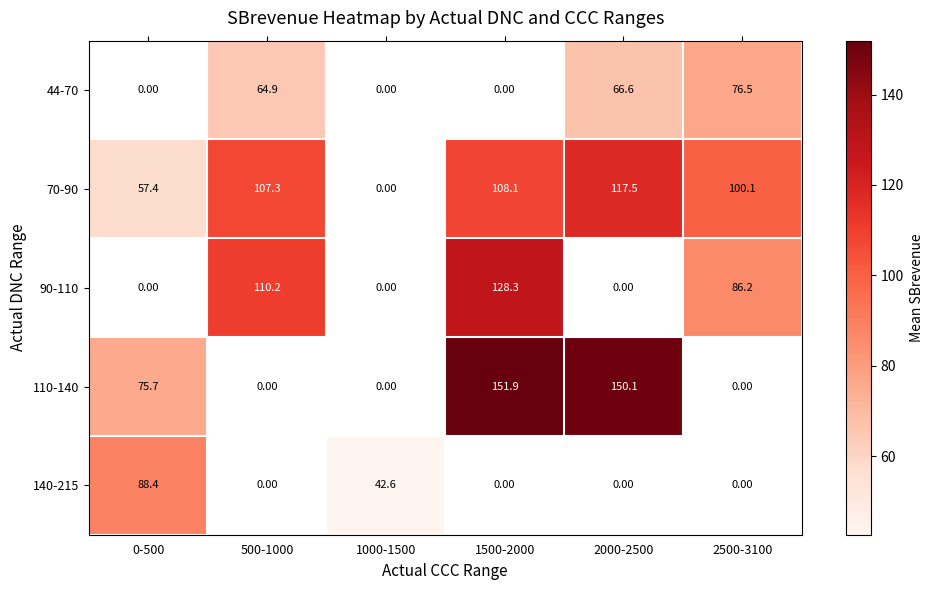

Between 0-500 and 500-1000, which is larger?

500-1000